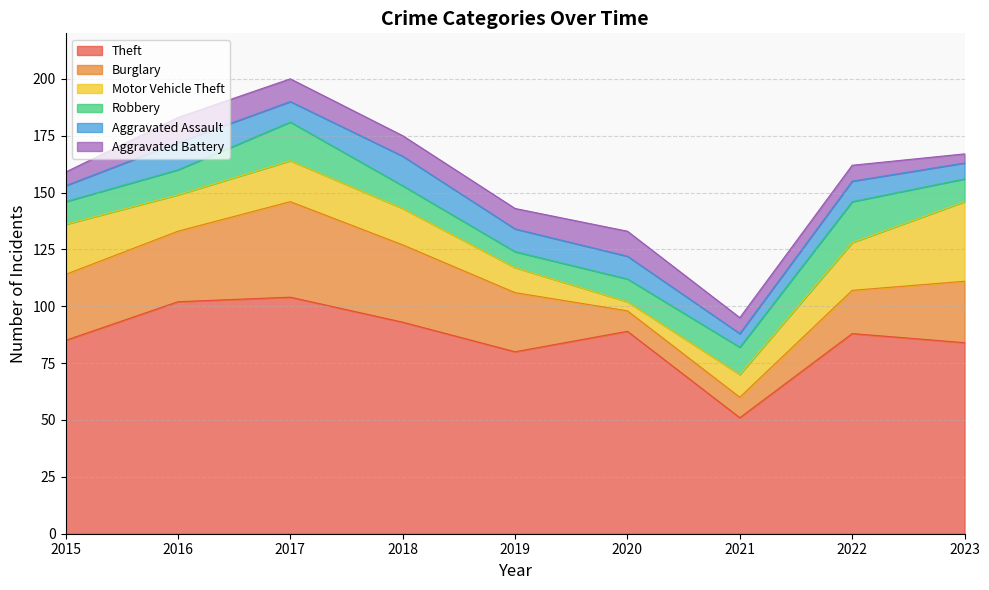

What are all the series names shown in the legend?

Theft, Burglary, Motor Vehicle Theft, Robbery, Aggravated Assault, Aggravated Battery